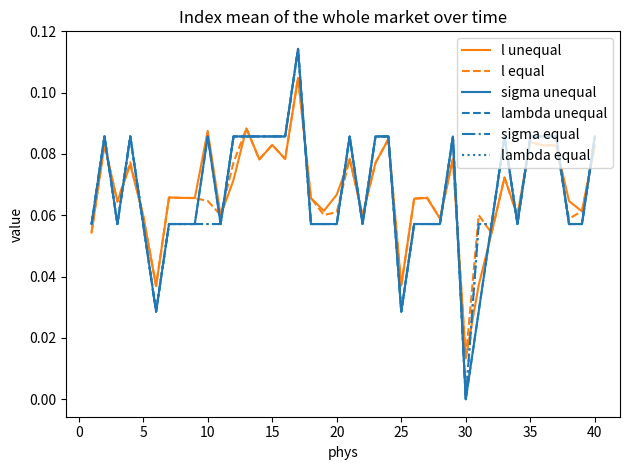

Does the chart display data point markers on the line(s)?

No